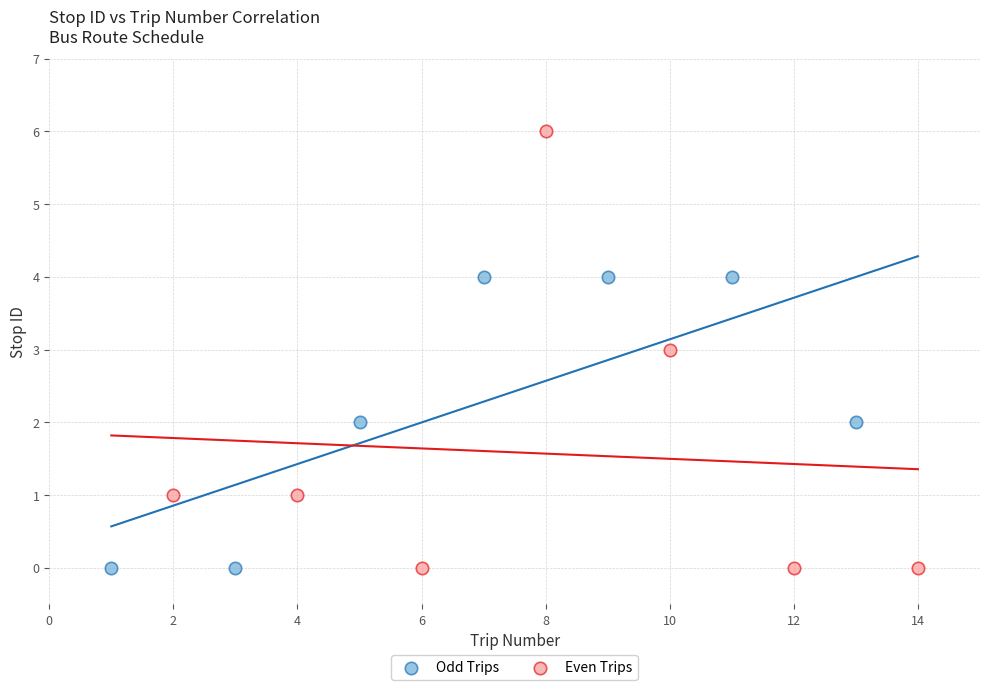

What are all the series names shown in the legend?

Odd Trips, Even Trips